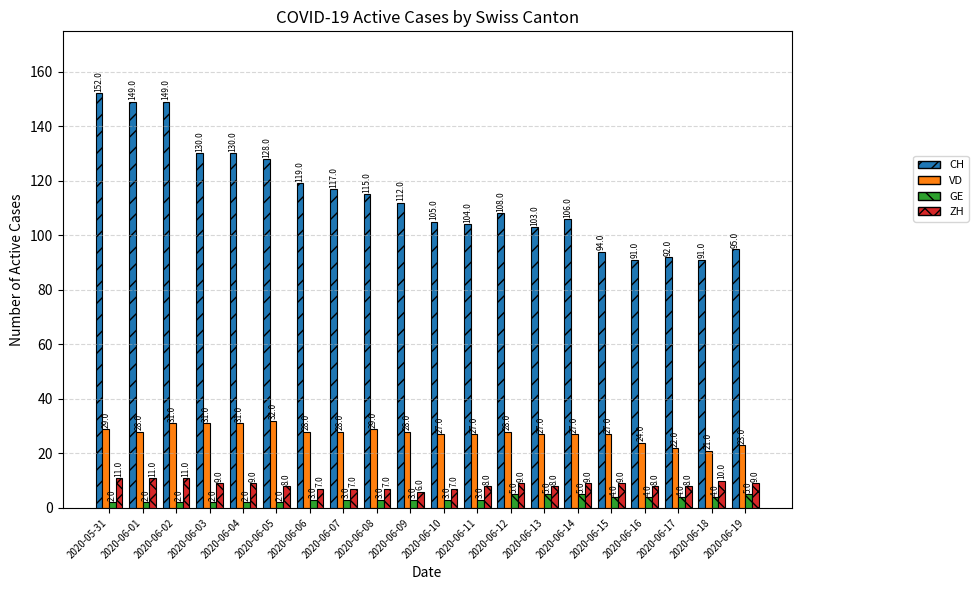

Reading left to right, extract all data points from this chart.

CH: 152	149	149	130	130	128	119	117	115	112	105	104	108	103	106	94	91	92	91	95
VD: 29	28	31	31	31	32	28	28	29	28	27	27	28	27	27	27	24	22	21	23
GE: 2	2	2	2	2	2	3	3	3	3	3	3	5	5	5	4	4	4	4	5
ZH: 11	11	11	9	9	8	7	7	7	6	7	8	9	8	9	9	8	8	10	9